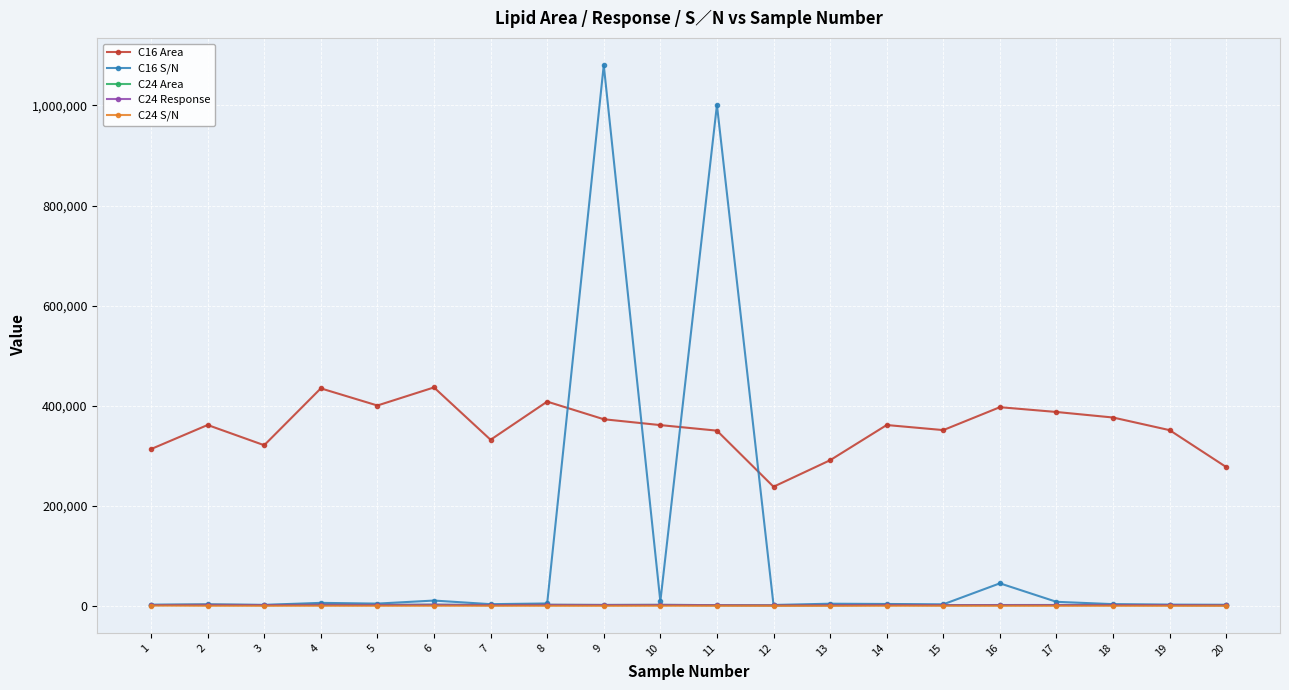

How many interior local valleys does the C24 Area series have?

6